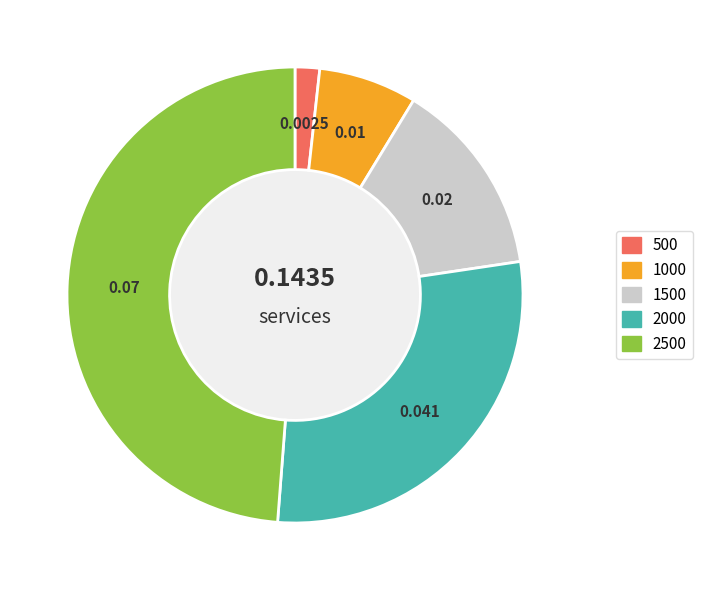

Do 500 and 2000 together represent more than half of the pie?

No